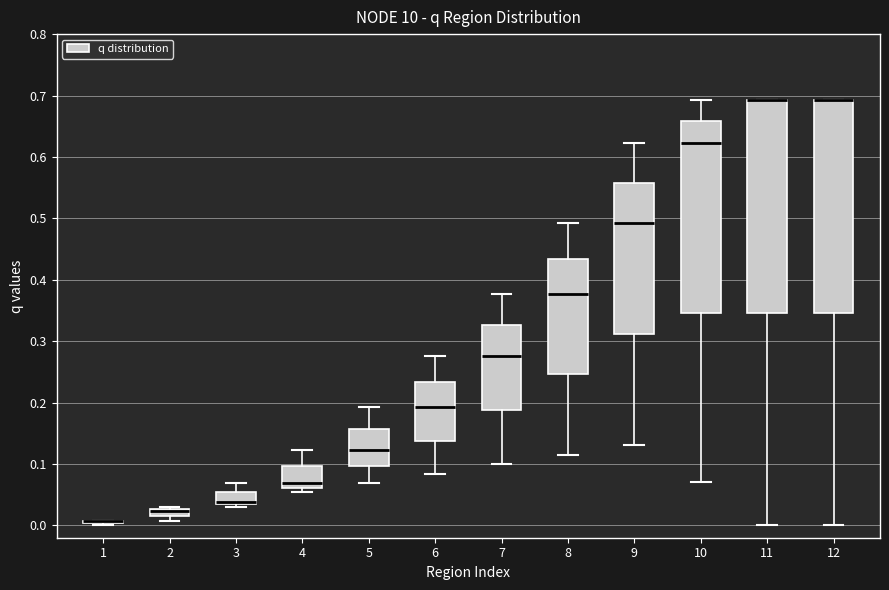

Where is the upper edge of the box at x = 5 on the y-axis? The values are not printed on the chart, so give them approximately, as read against the axis.

0.16